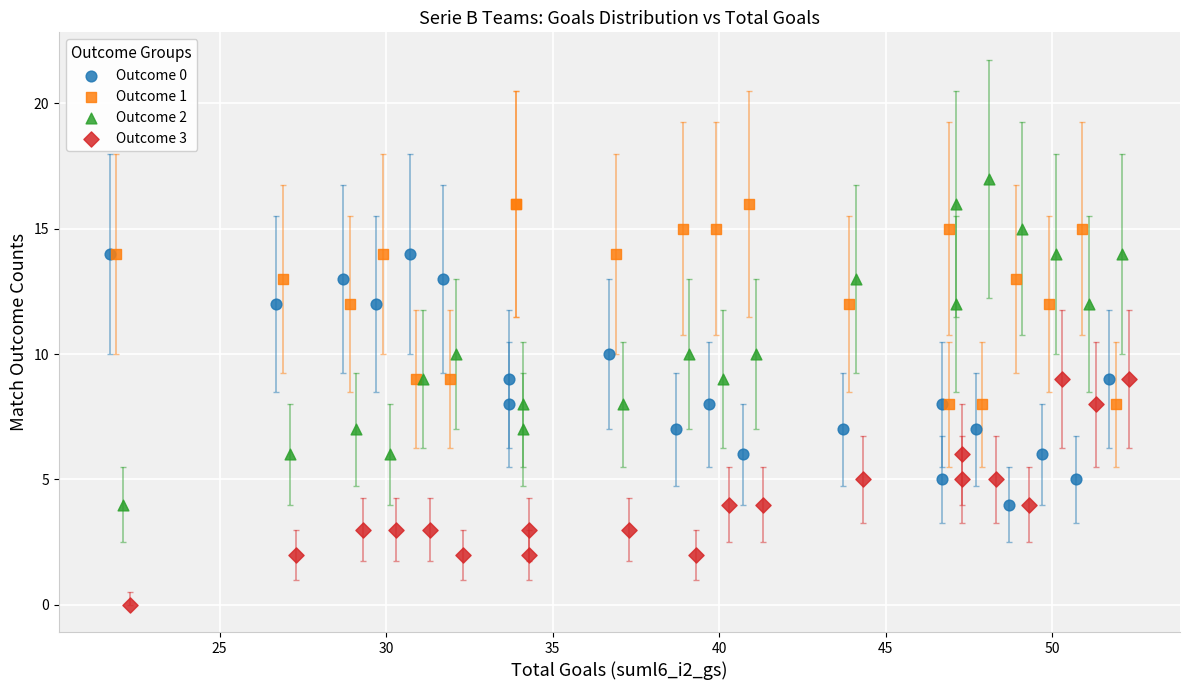

Which series has the widest spread of Y values?

Outcome 2